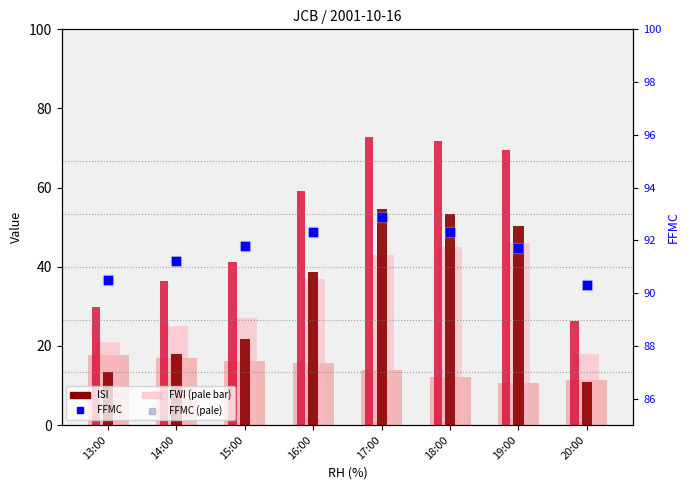

Which series contains the lowest Y value?

TMP